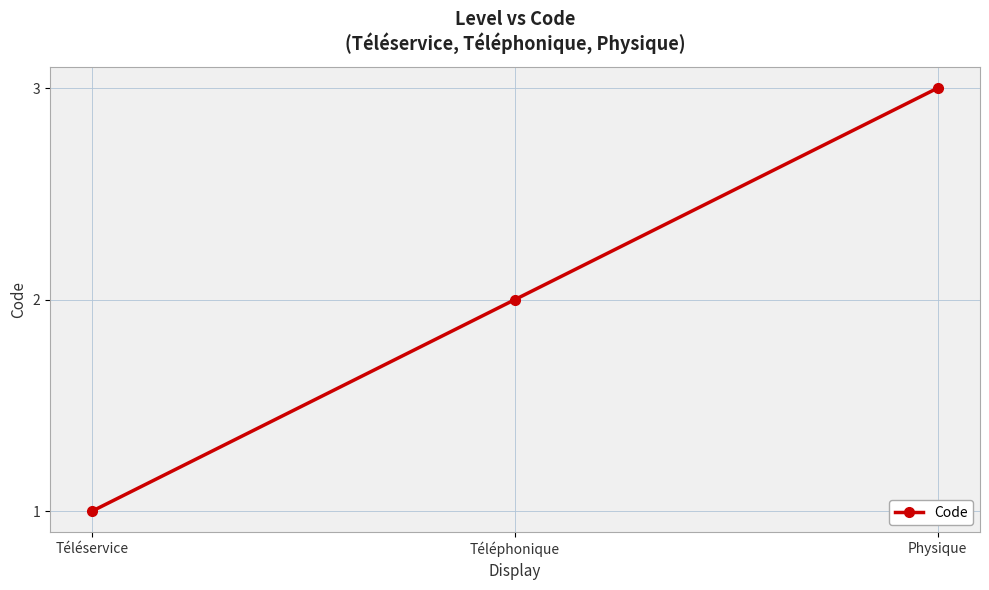

At which label is the value closest to 2?

Téléphonique